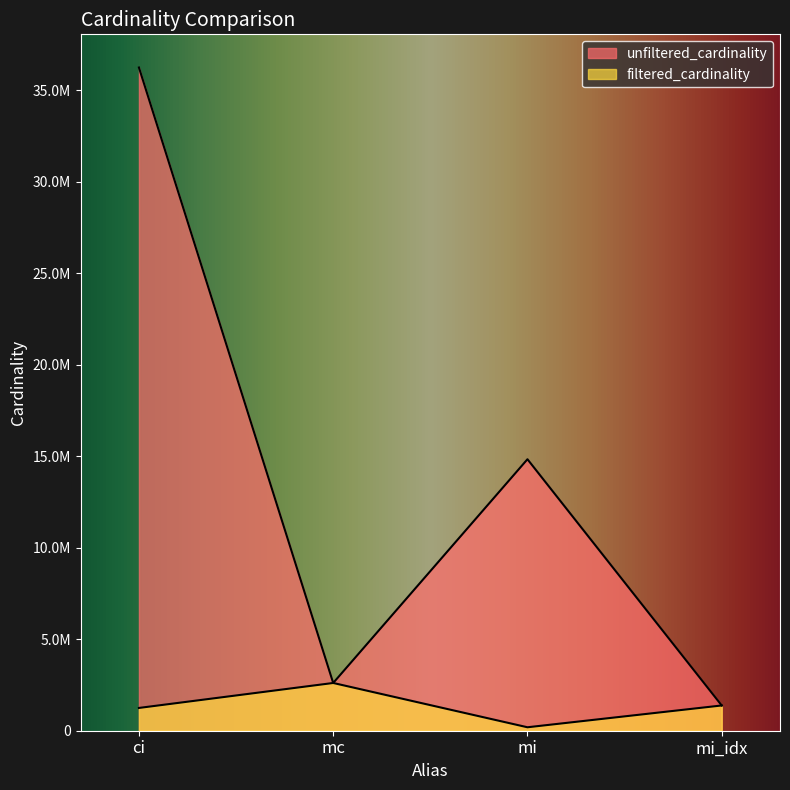

What is the label of the 4th point from the left?

mi_idx